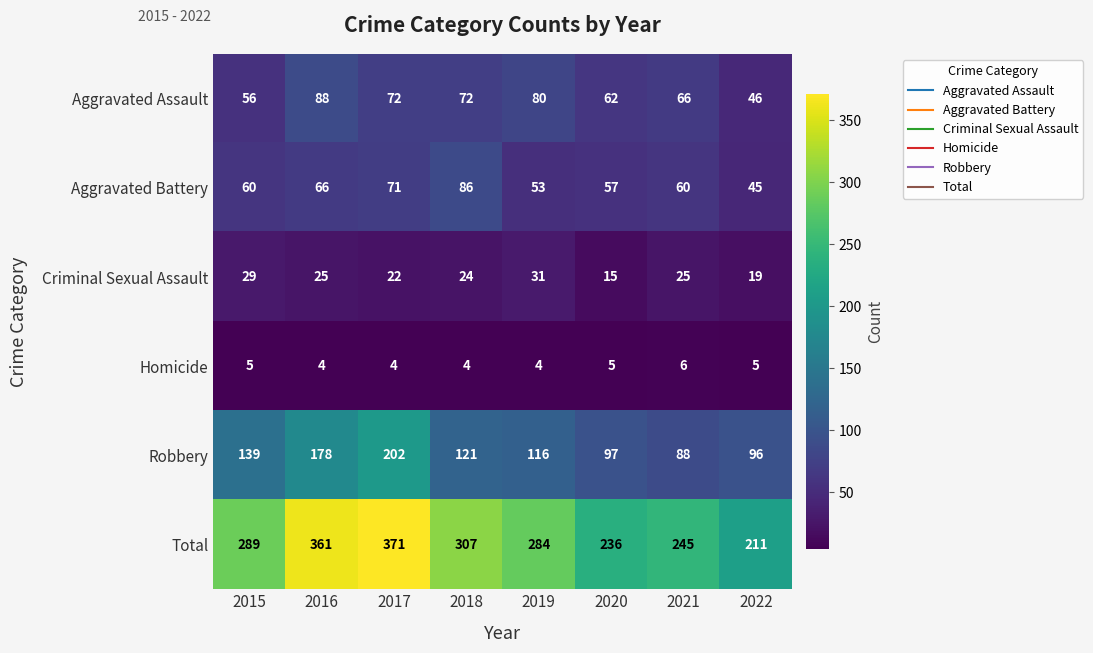

What is the difference between the highest and lowest values at 2016?

357